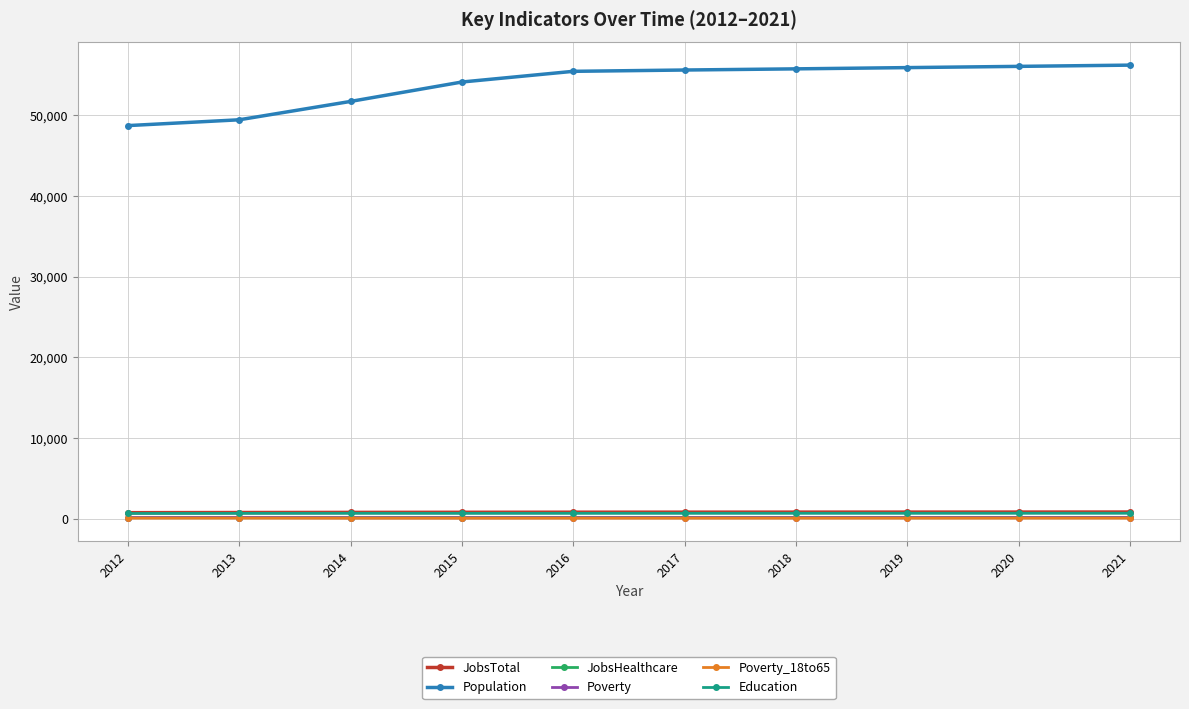

What is the maximum value shown in the chart?

56228